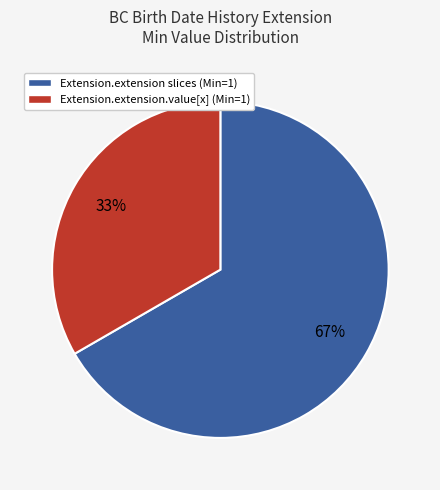

How many slices are in this pie chart?

2